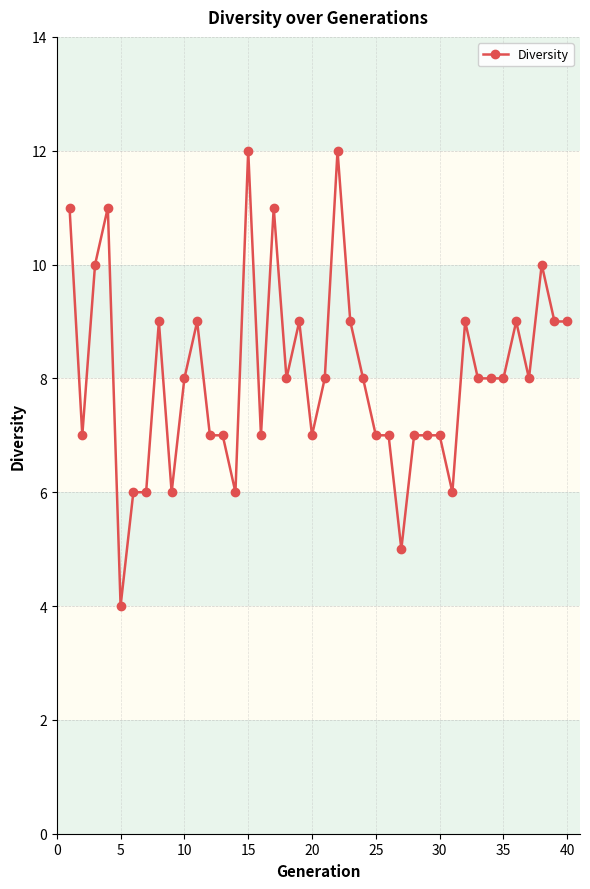

Reading left to right, extract all data points from this chart.

11	7	10	11	4	6	6	9	6	8	9	7	7	6	12	7	11	8	9	7	8	12	9	8	7	7	5	7	7	7	6	9	8	8	8	9	8	10	9	9